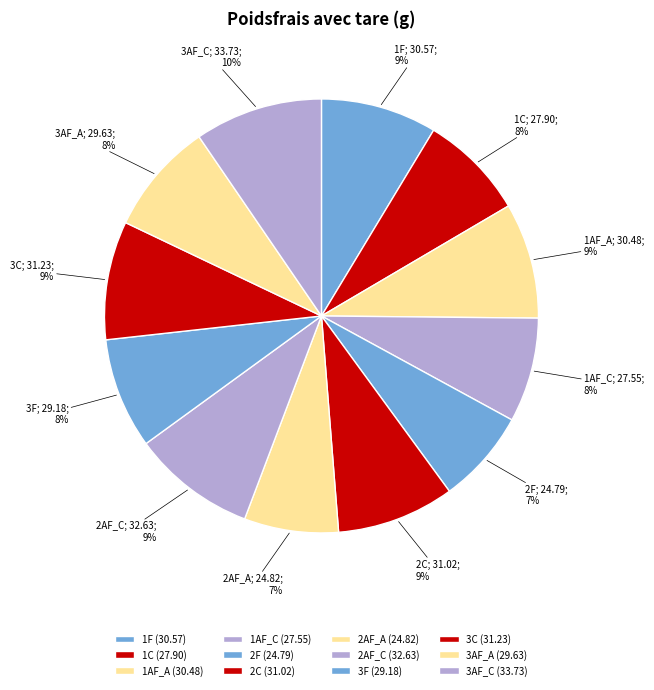

How many slices are in this pie chart?

12